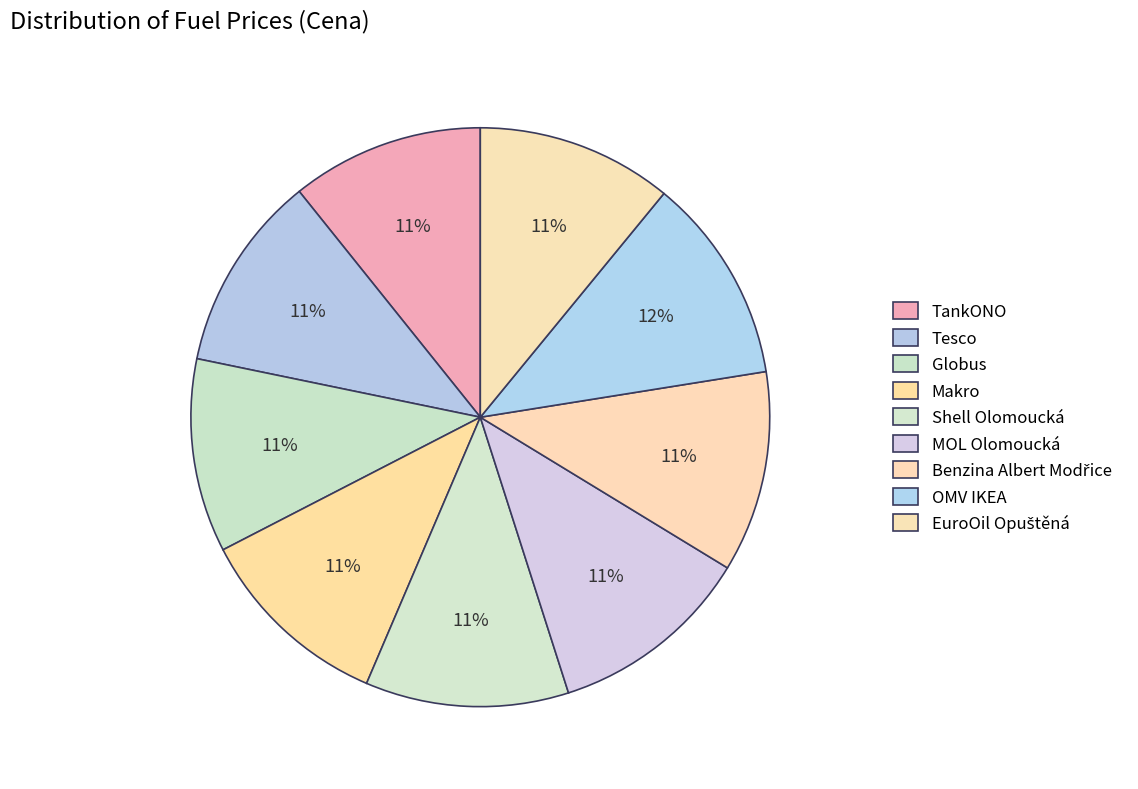

To the nearest percent, what is the combined percentage of Tesco and OMV IKEA?

23%